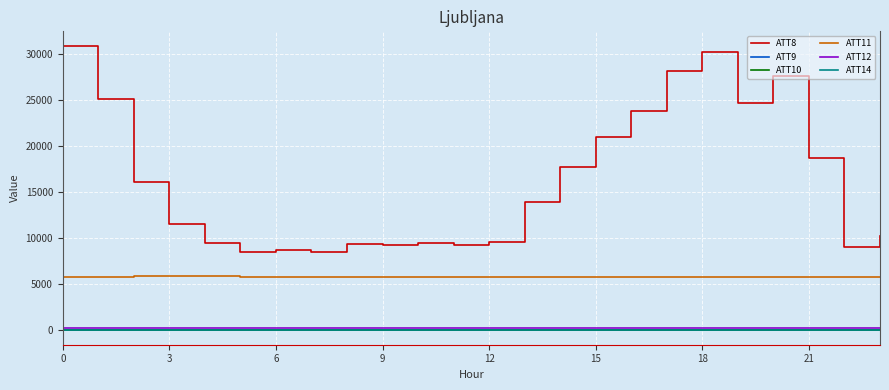

Which series has the widest spread of values?

ATT8